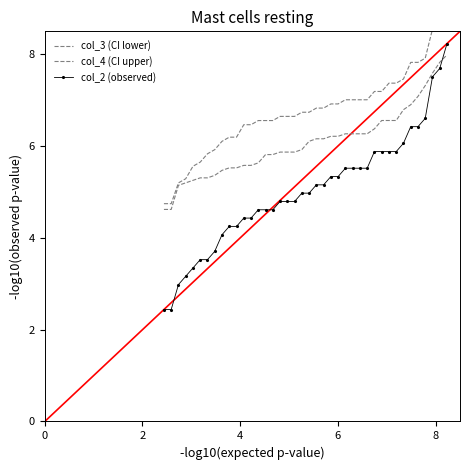

At how many categories does at least one series exceed 3?

40